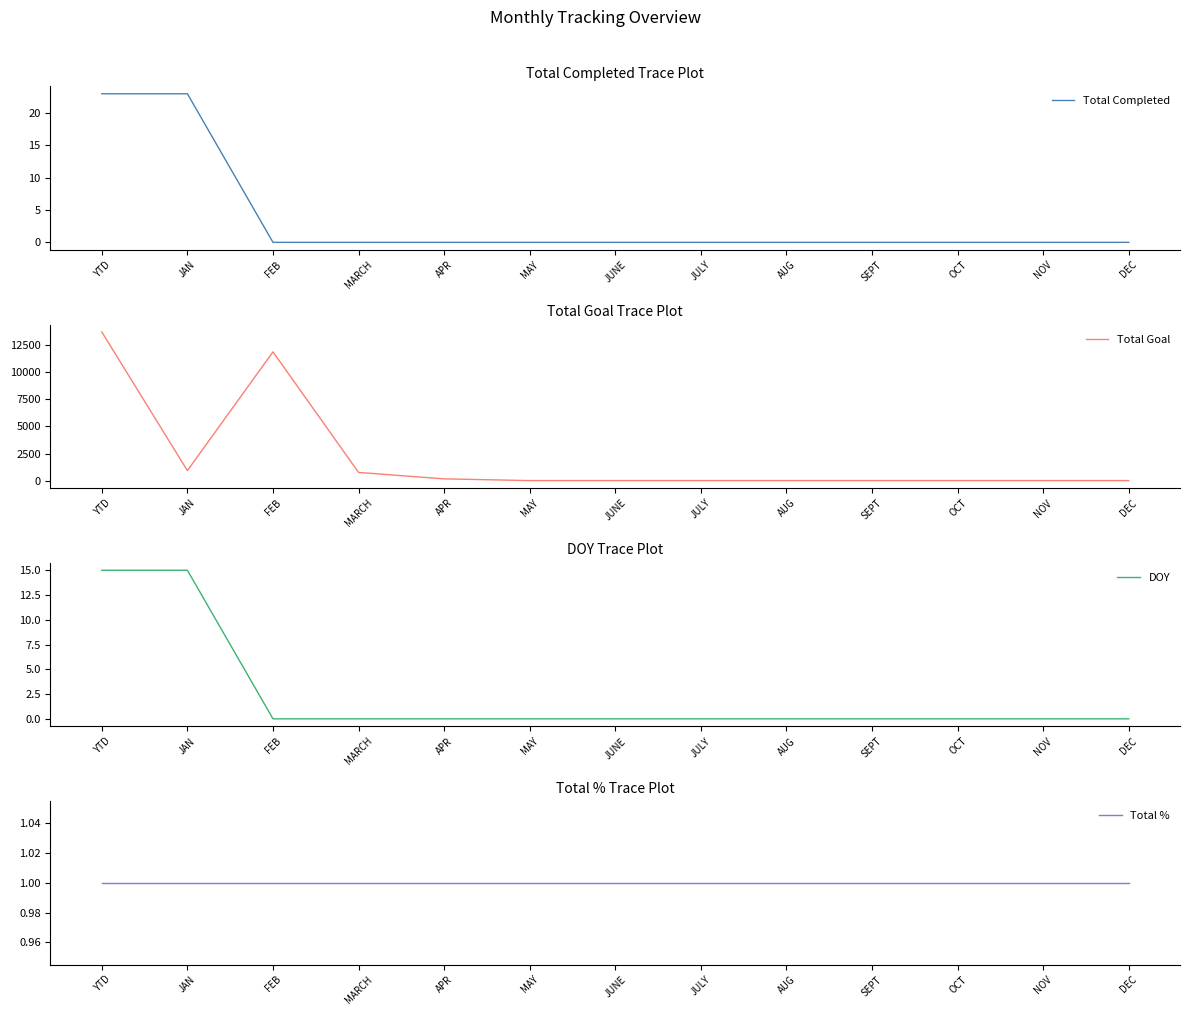

What position from the left is SEPT?

10